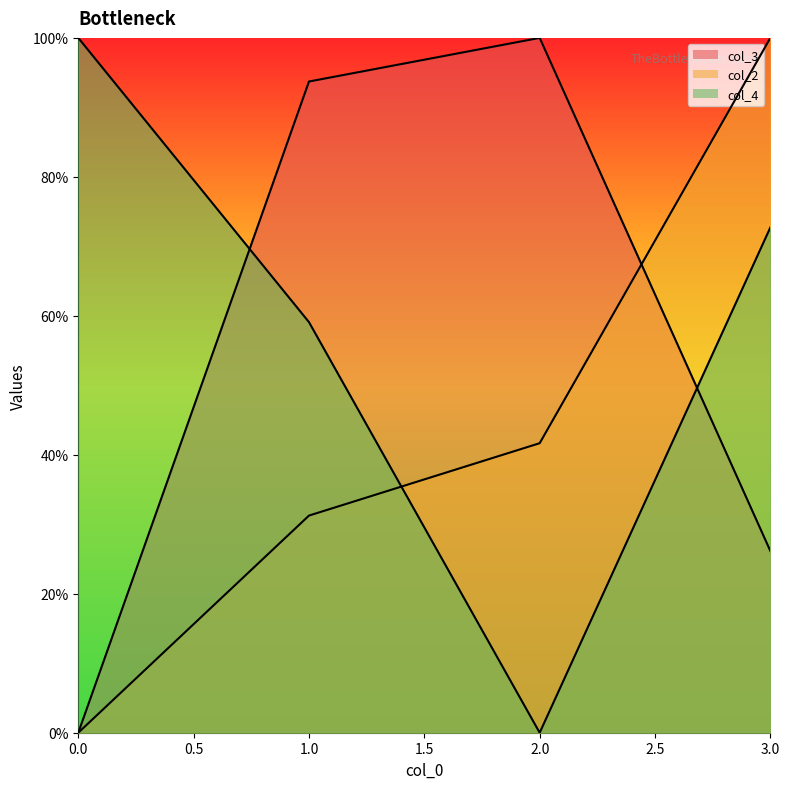

Rank the series by their average value, from highest to lowest.

col_4_line, col_3_line, col_2_line